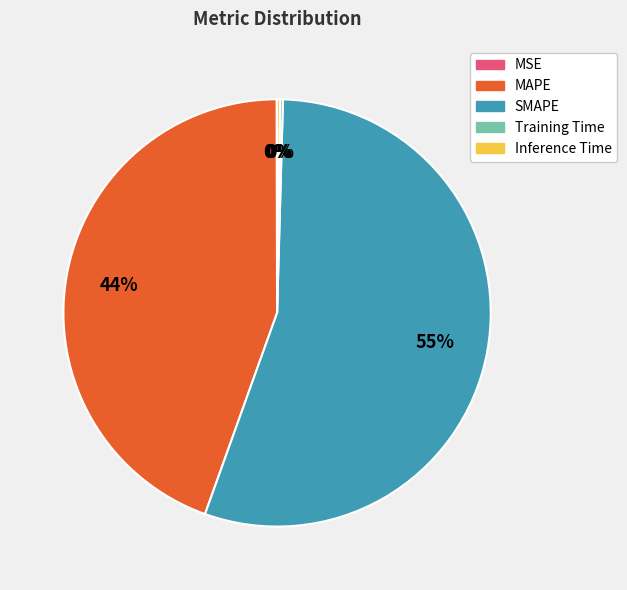

To the nearest percent, what is the average slice percentage?

20%